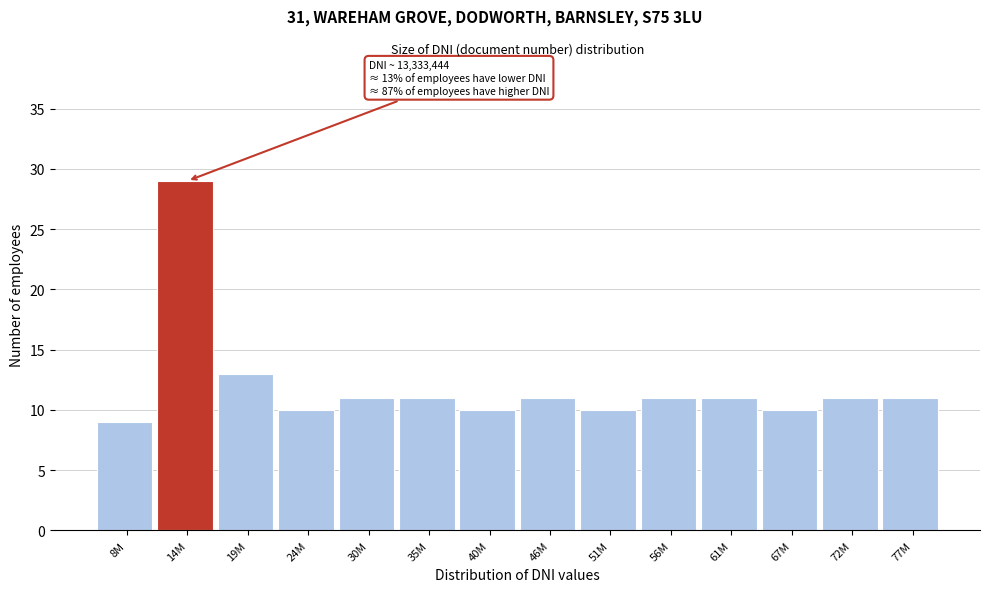

Reading left to right, transcribe all the data shown in this chart.

9	29	13	10	11	11	10	11	10	11	11	10	11	11